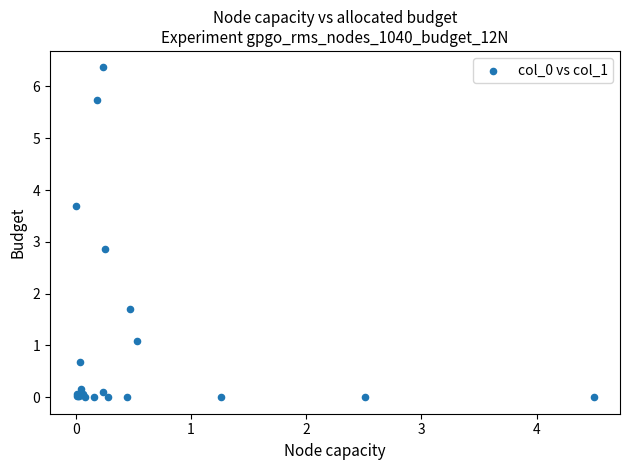

What Y value in the scatter plot is closest to 3?

2.9